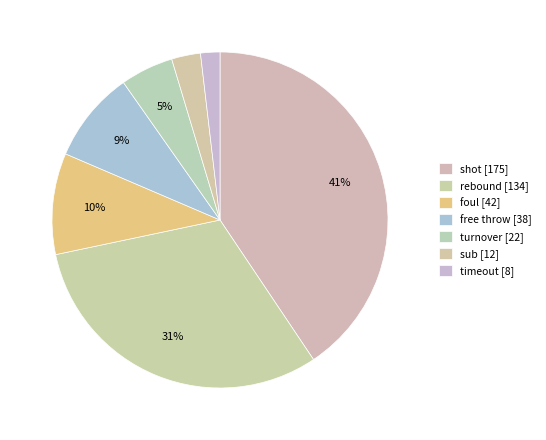

How many segments does this pie chart have?

7